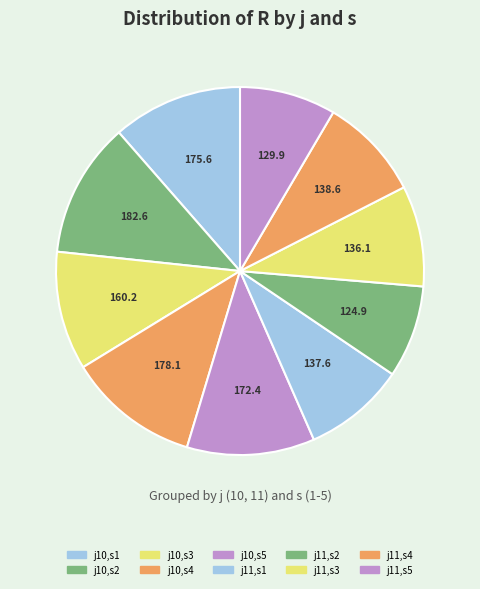

How many slices are in this pie chart?

10